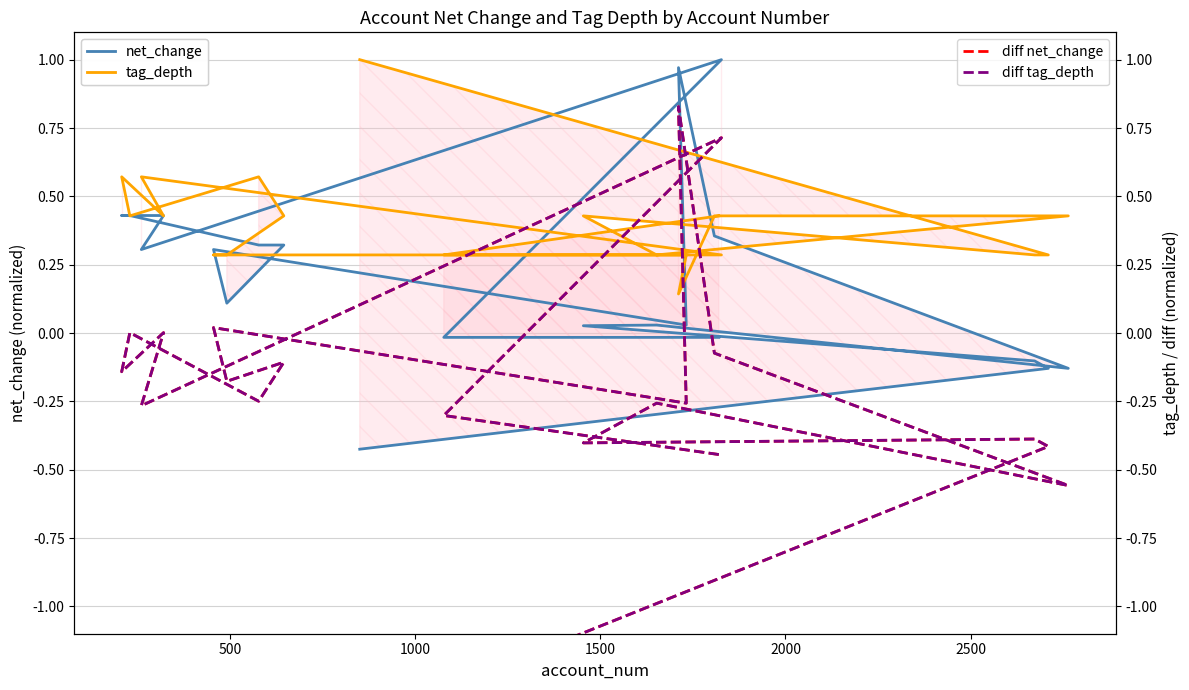

How many lines are shown in the chart?

4